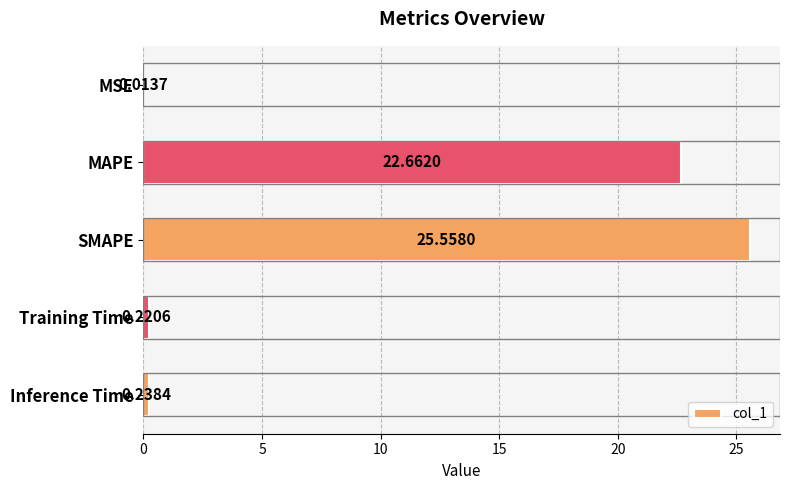

At which label is the value closest to 12?

MAPE